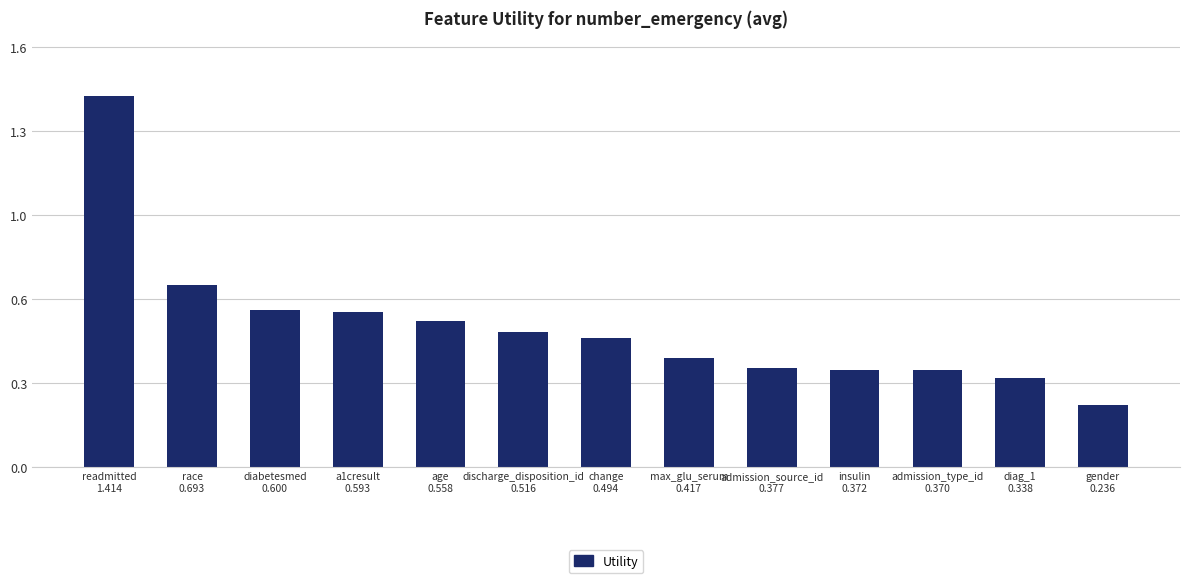

Between gender
0.236 and a1cresult
0.593, which is larger?

a1cresult
0.593